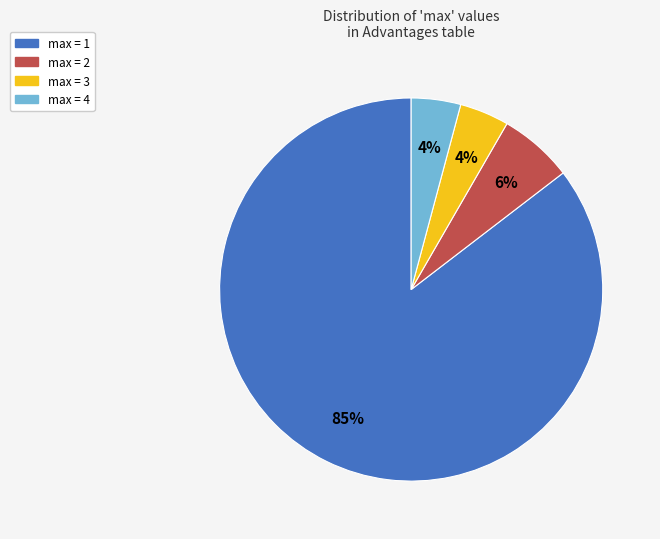

To the nearest percent, what is the average slice percentage?

25%